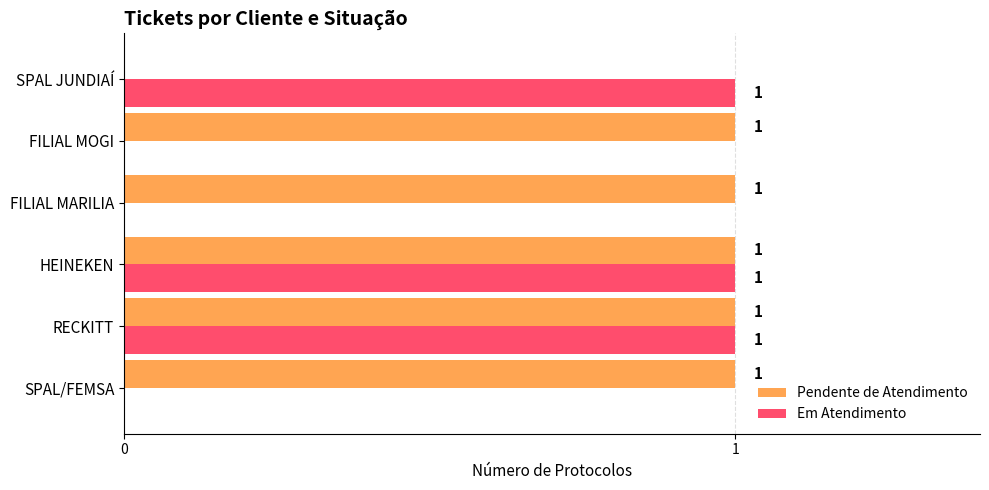

The value of Em Atendimento at HEINEKEN is 1. True or false?

True